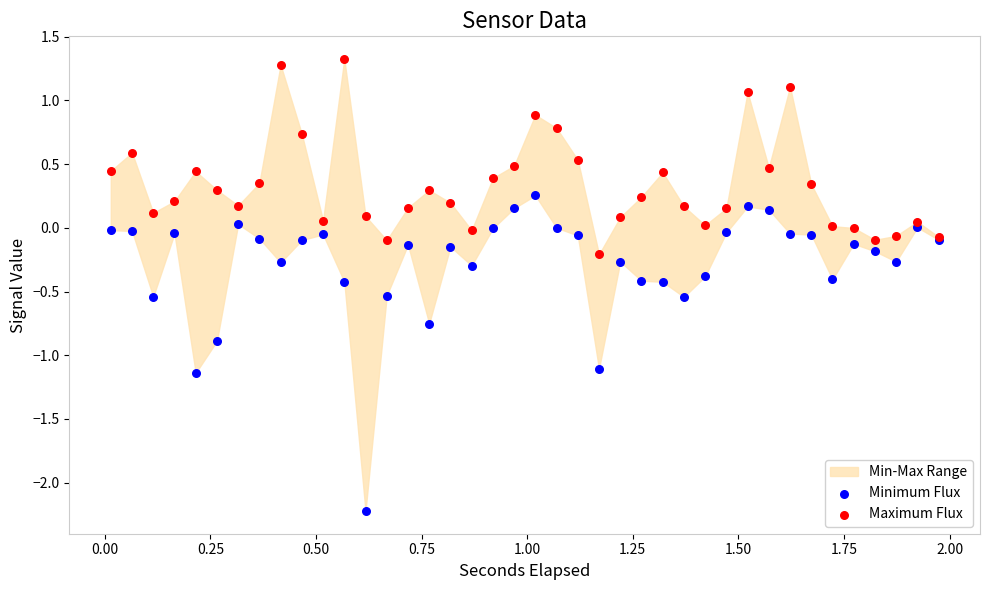

Which series has the largest Y range (max minus min)?

Minimum Flux